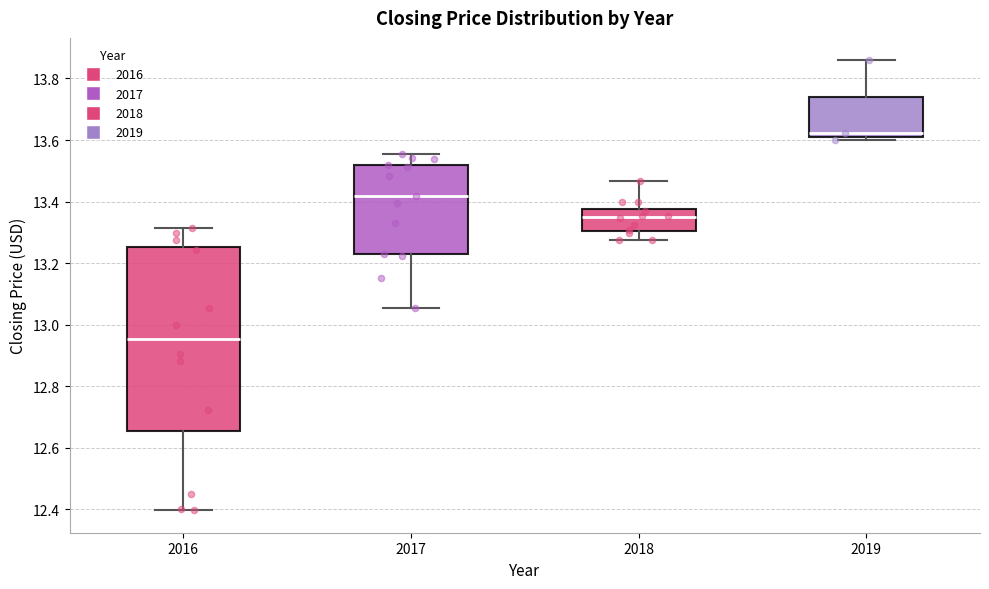

Which box has the lowest median line?

2016